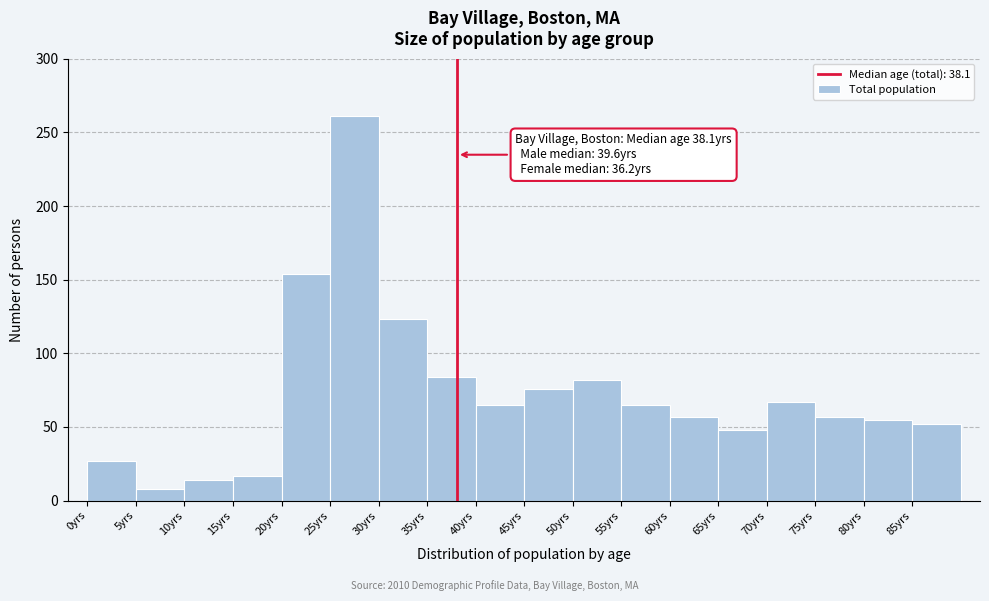

Over which range of the x-axis is the bar tallest?

25 to 30